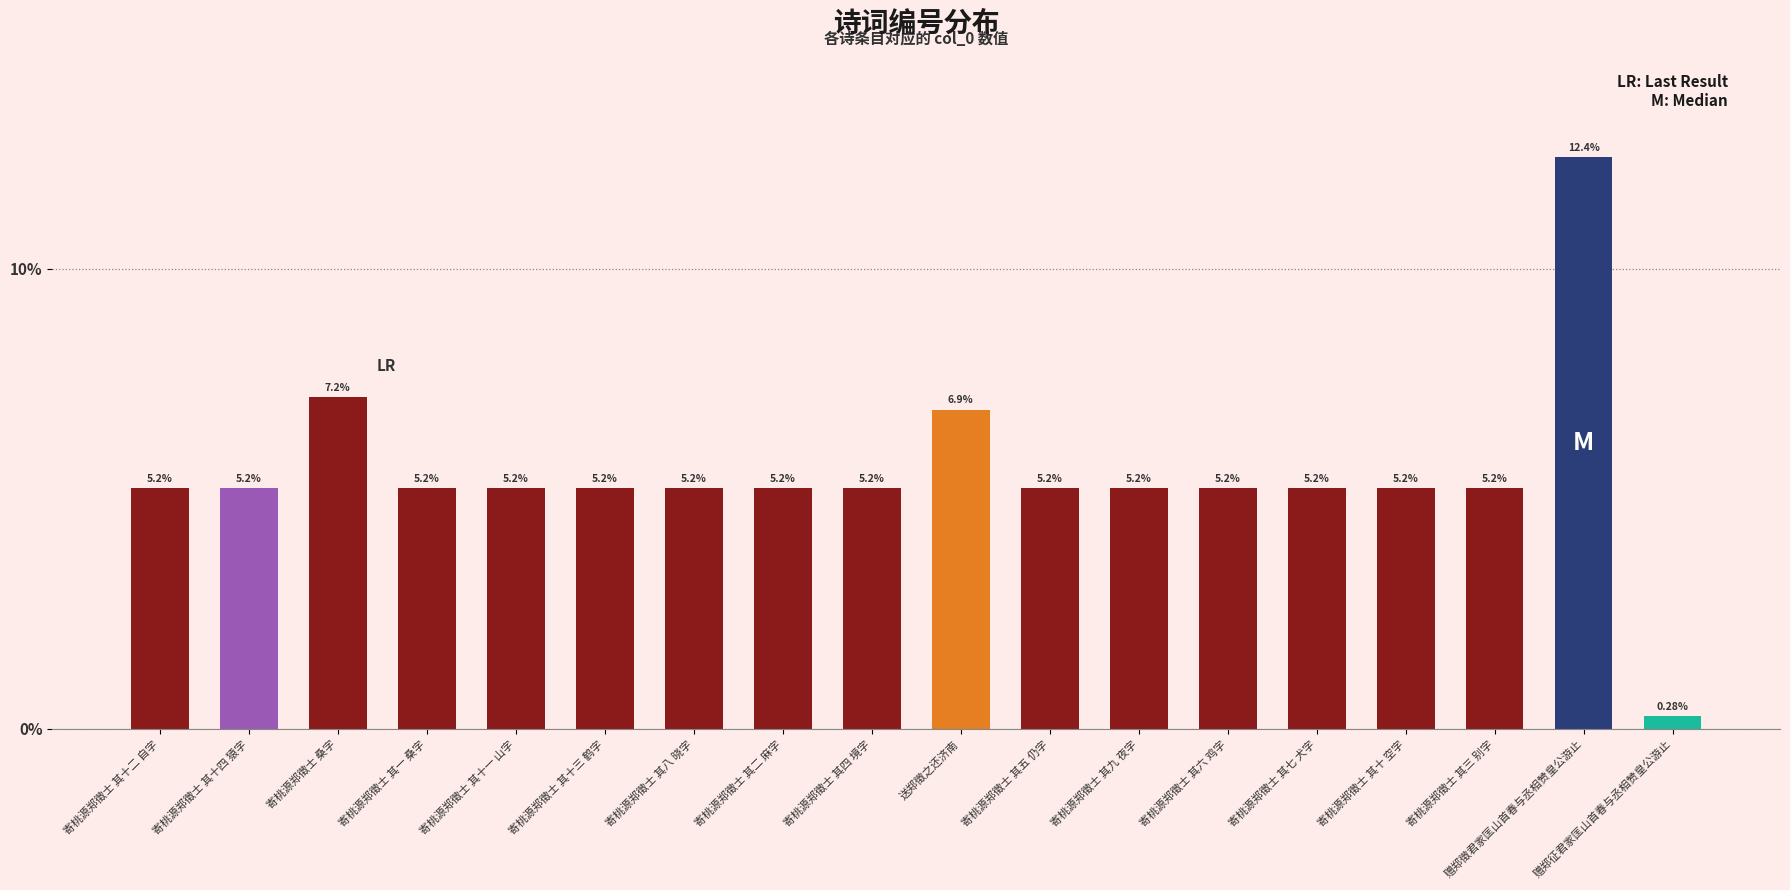

What is the sum of the values at 赠郑征君家匡山首春与丞相赞皇公游止 and 寄桃源郑徵士 其十三 鹤字?

5.5